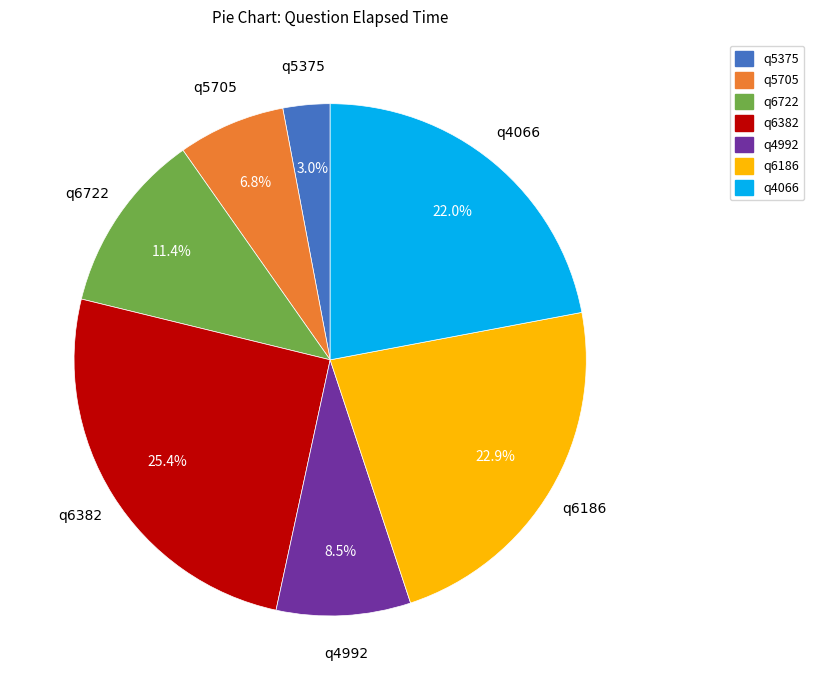

To the nearest percent, what portion does q6186 represent?

23%